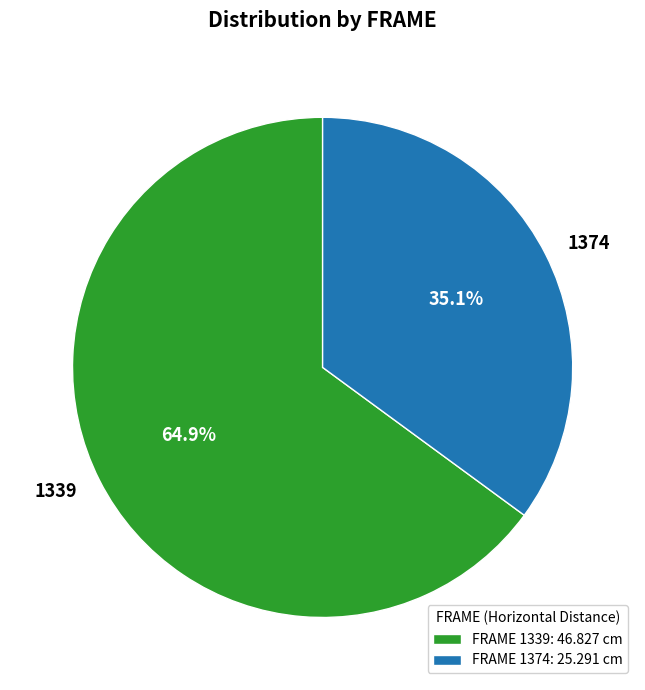

Between 1339 and 1374, which is larger?

1339